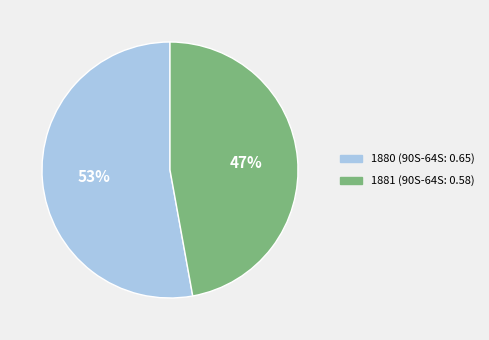

Combined, do 1881 and 1880 account for over 50%?

Yes